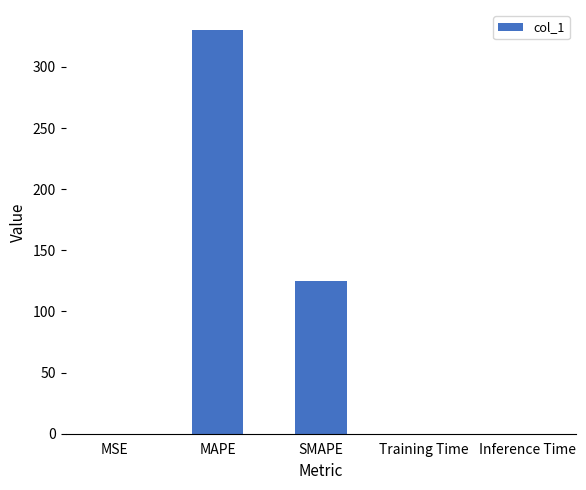

Which has a higher value, MAPE or Inference Time?

MAPE